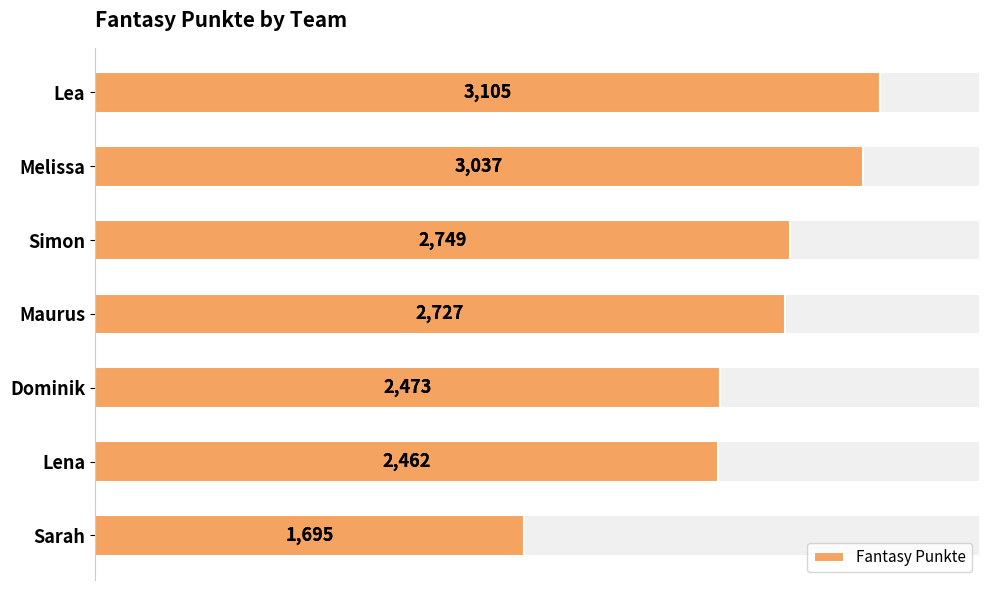

Does the chart contain any negative values?

No